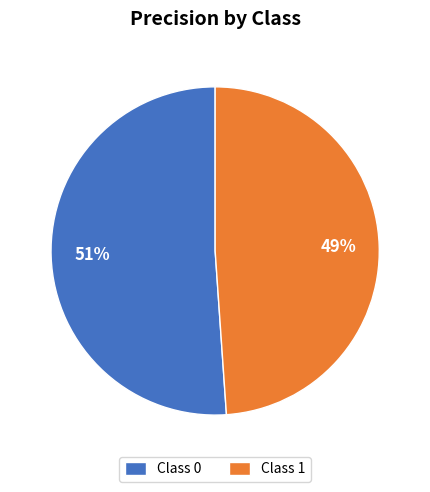

To the nearest percent, what is the average slice percentage?

50%